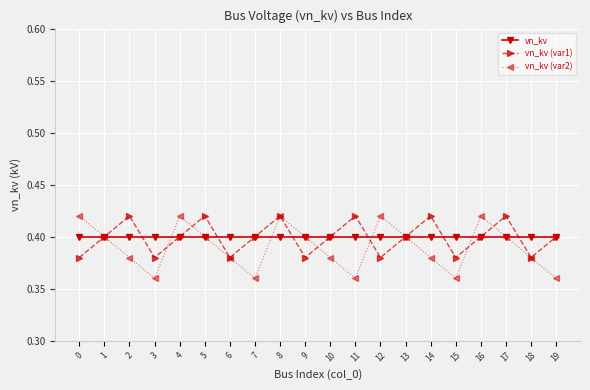

How many interior local valleys does the vn_kv (var1) series have?

6